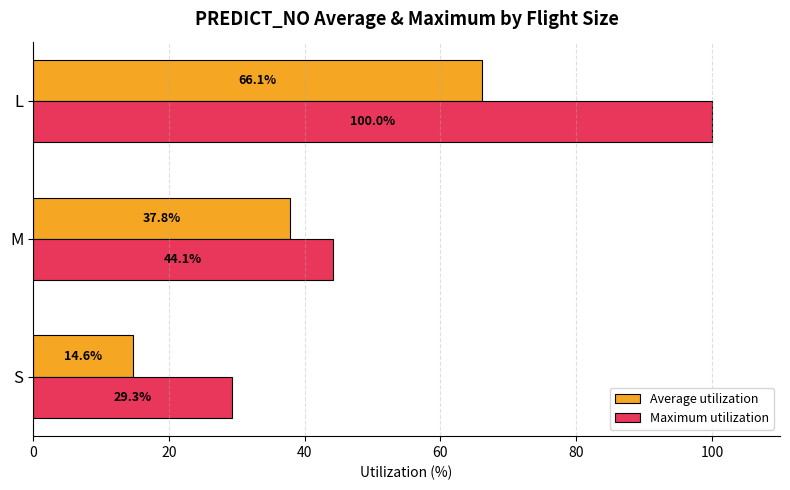

Which series changed the most between M and L?

Maximum utilization